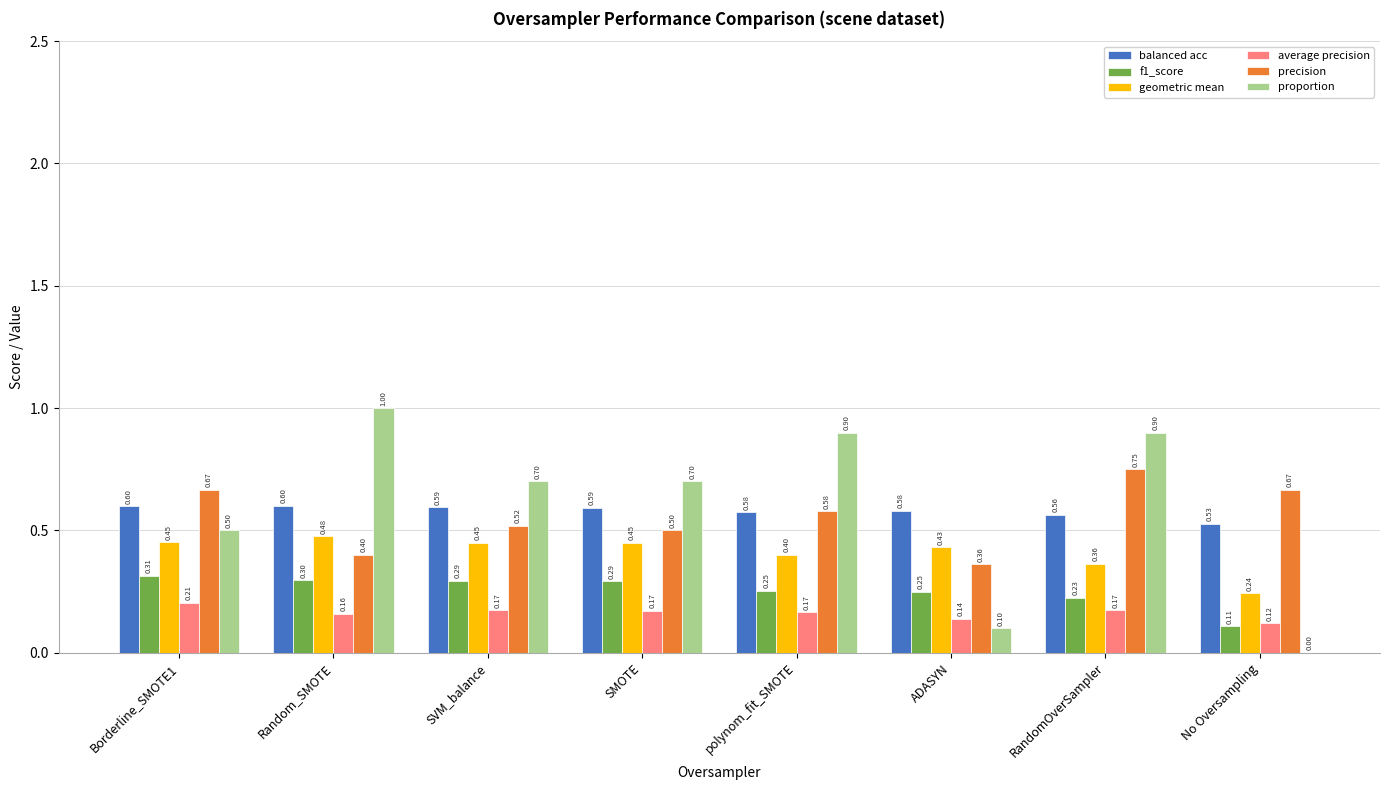

Between Random_SMOTE and SVM_balance, which series saw the biggest shift?

proportion